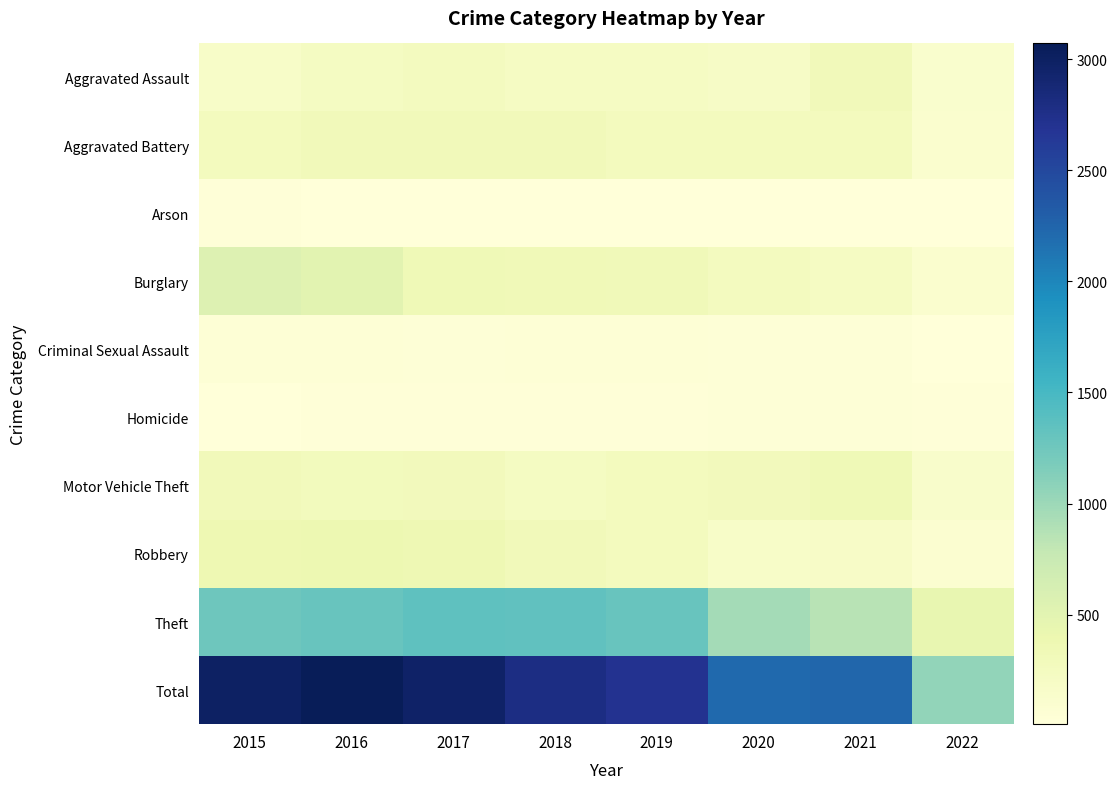

Which label corresponds to the smallest value in the chart?

2022